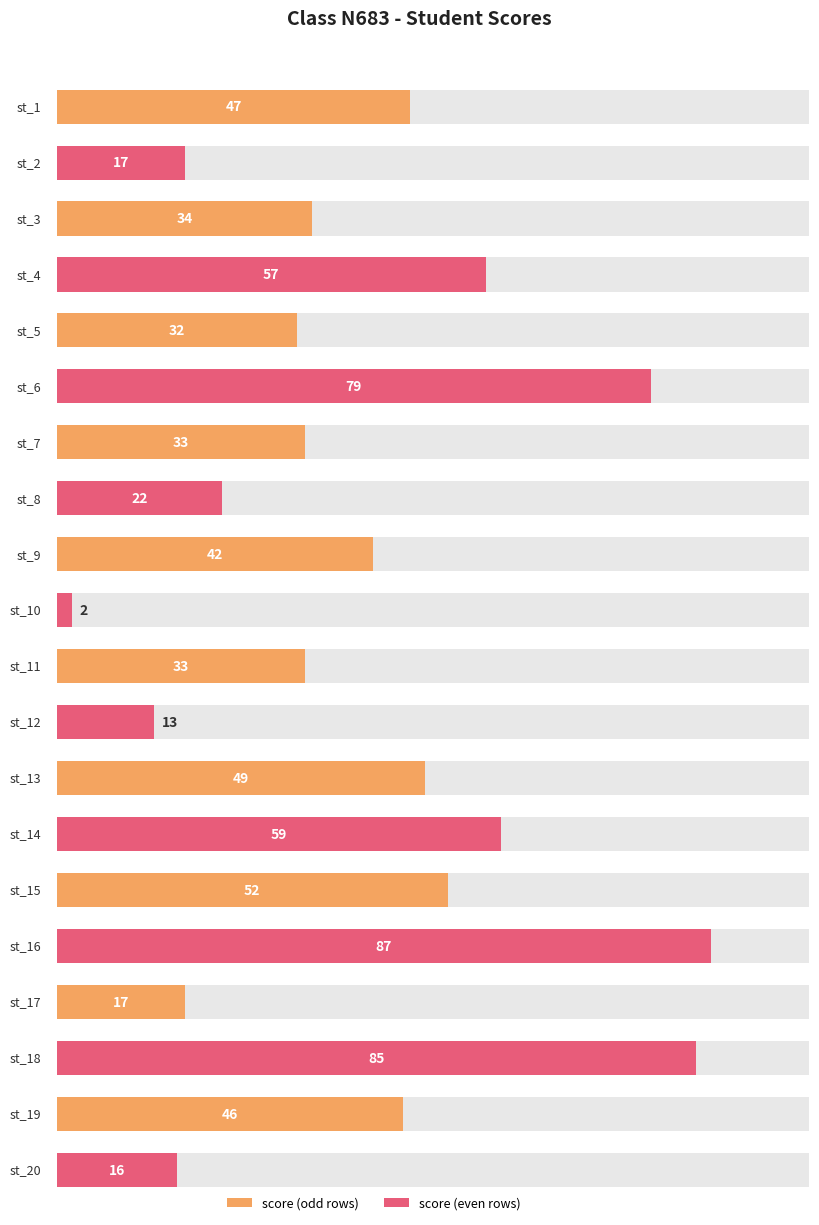

What is the smallest value displayed?

2